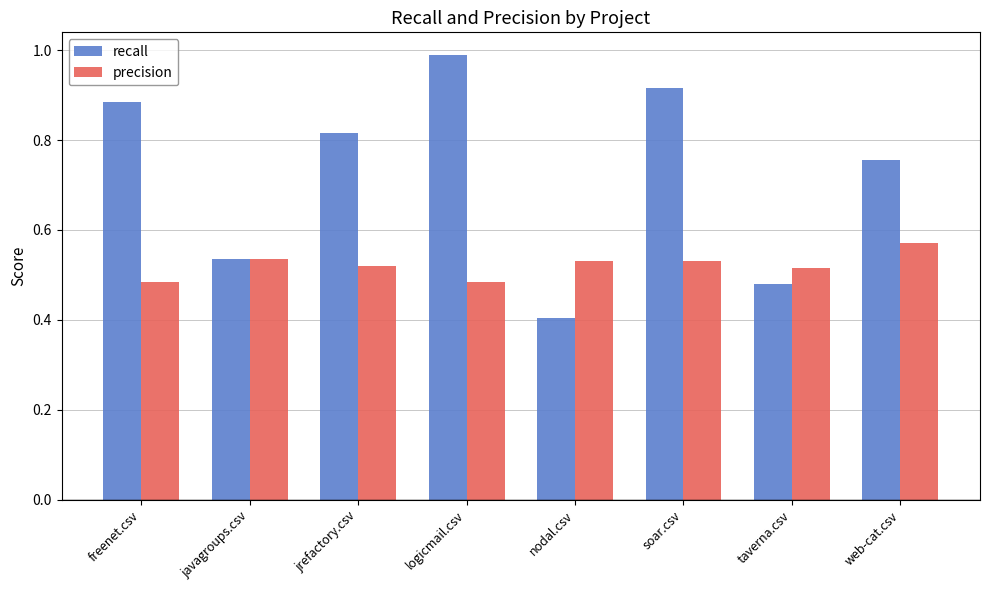

Is it true that recall equals 0.4 at web-cat.csv?

False